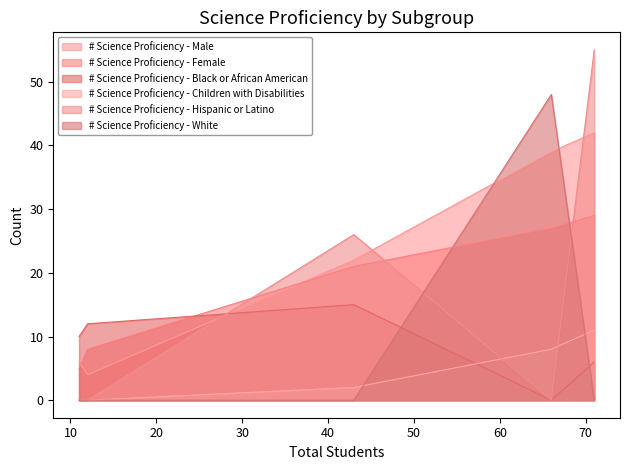

What is the average value of the # Science Proficiency - Hispanic or Latino series?

16